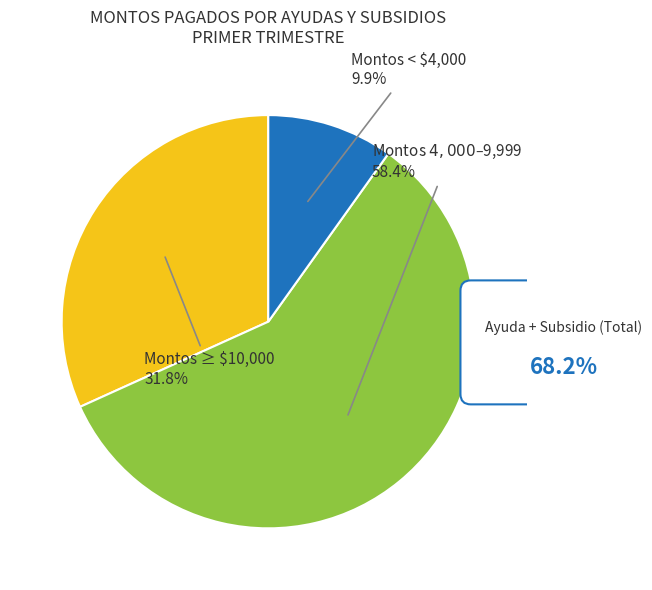

Do 5 and 16 together represent more than half of the pie?

No